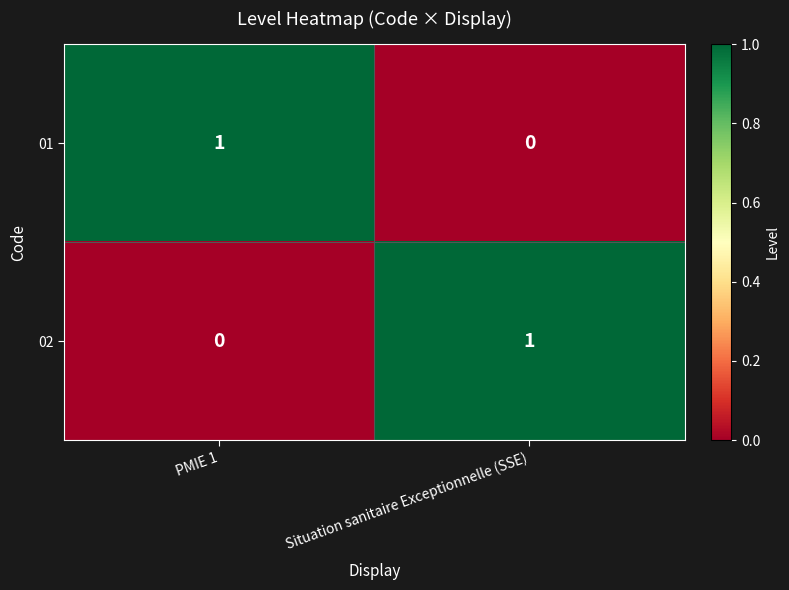

At which label does 02 reach its peak?

Situation sanitaire Exceptionnelle (SSE)